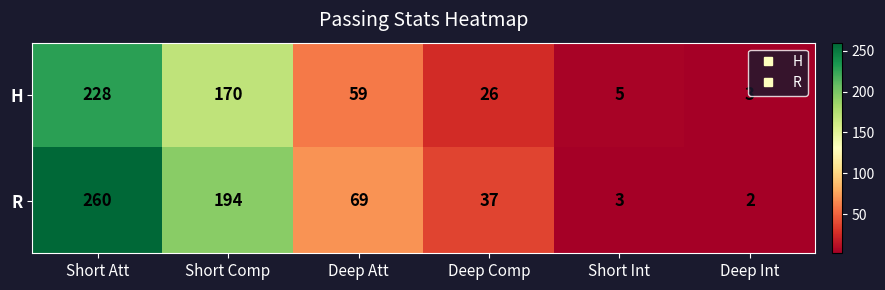

Count the number of categories in the chart.

6